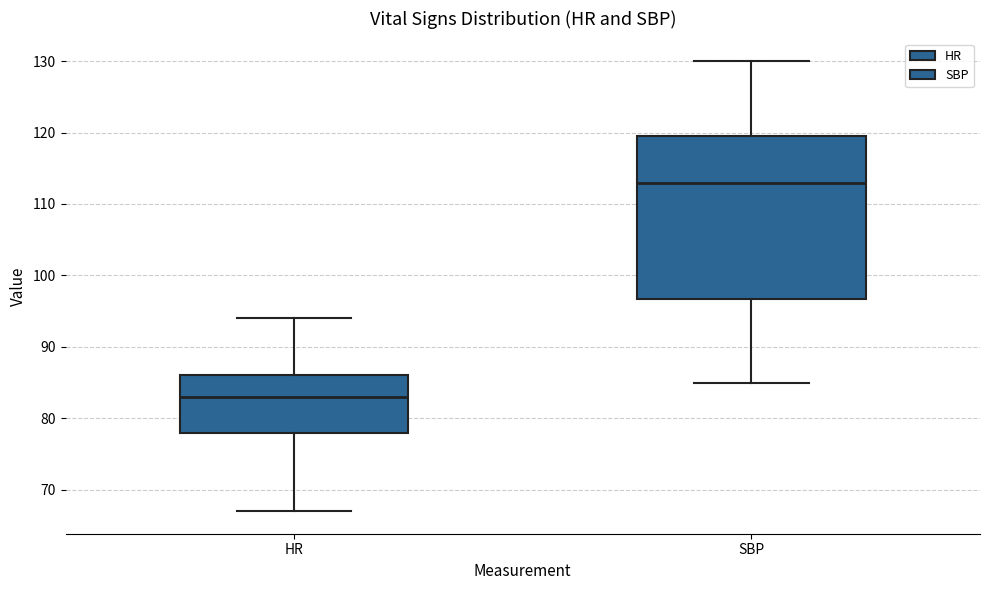

Reading left to right, transcribe this box plot: for each box, give where its median line is, the range the box spans, and where its two whiskers end, as read against the y-axis. The values are not printed on the chart, so give them approximately, as read against the axis.

HR: median 83, box 78 to 86, whiskers 67 to 94
SBP: median 113, box 97 to 120, whiskers 85 to 130